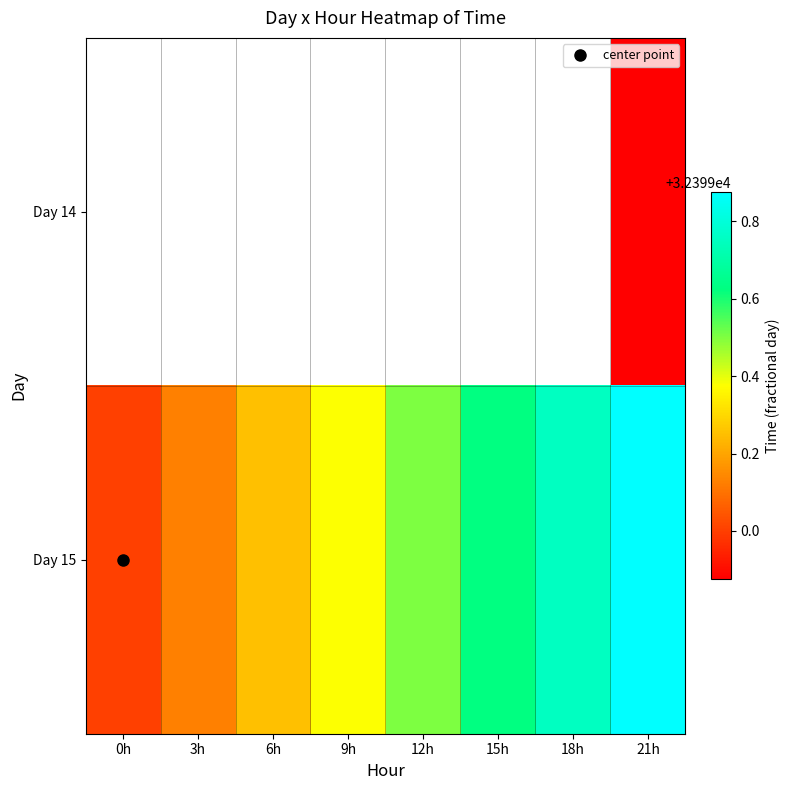

What is the sum of the Day 15 values at 3h and 12h?

64798.6